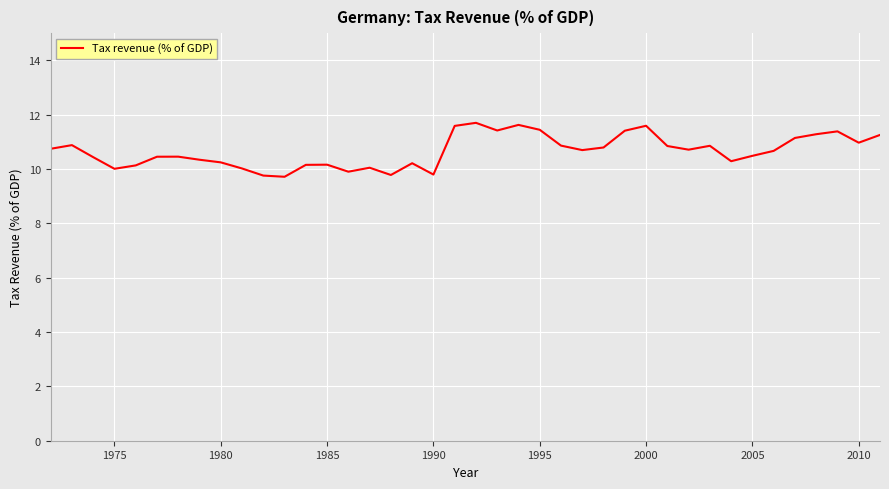

What is the smallest value displayed?

9.7